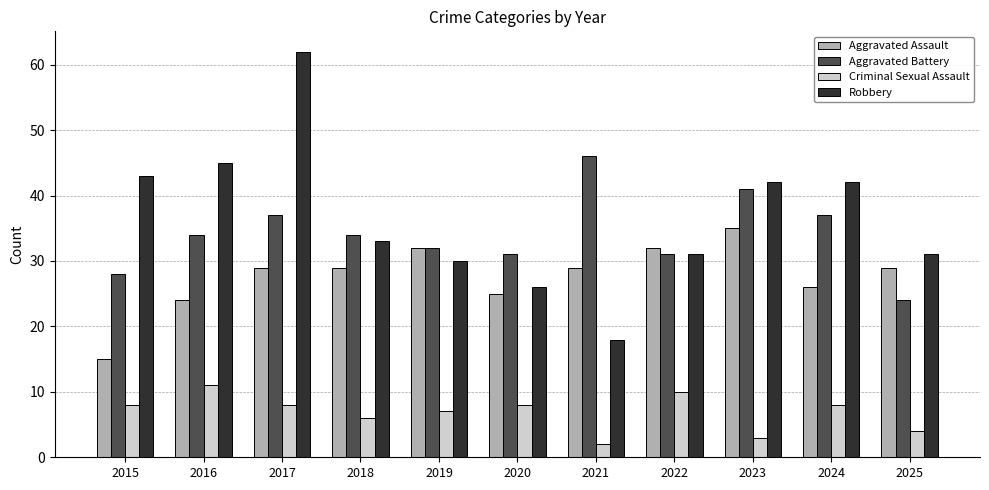

What is the total value across all series at 2018?

102